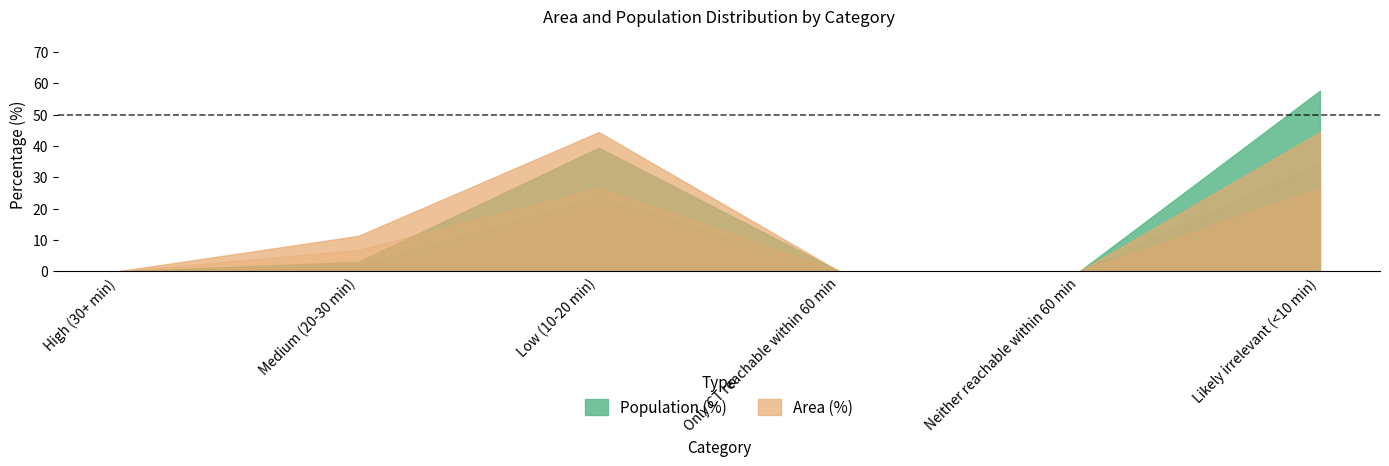

The value of Population (%) at Low (10-20 min) is 67.2. True or false?

False